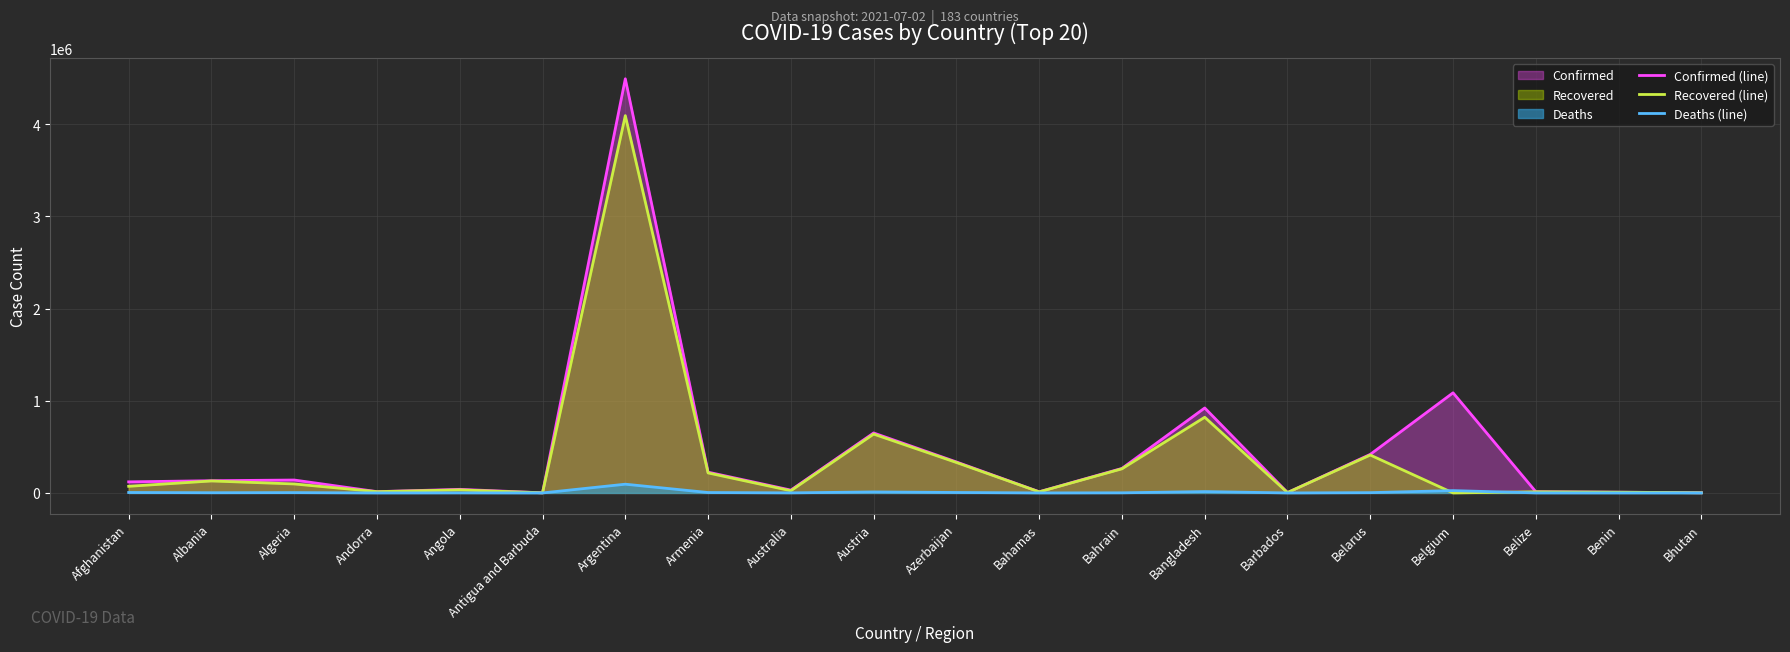

Count the number of data series in this chart.

3